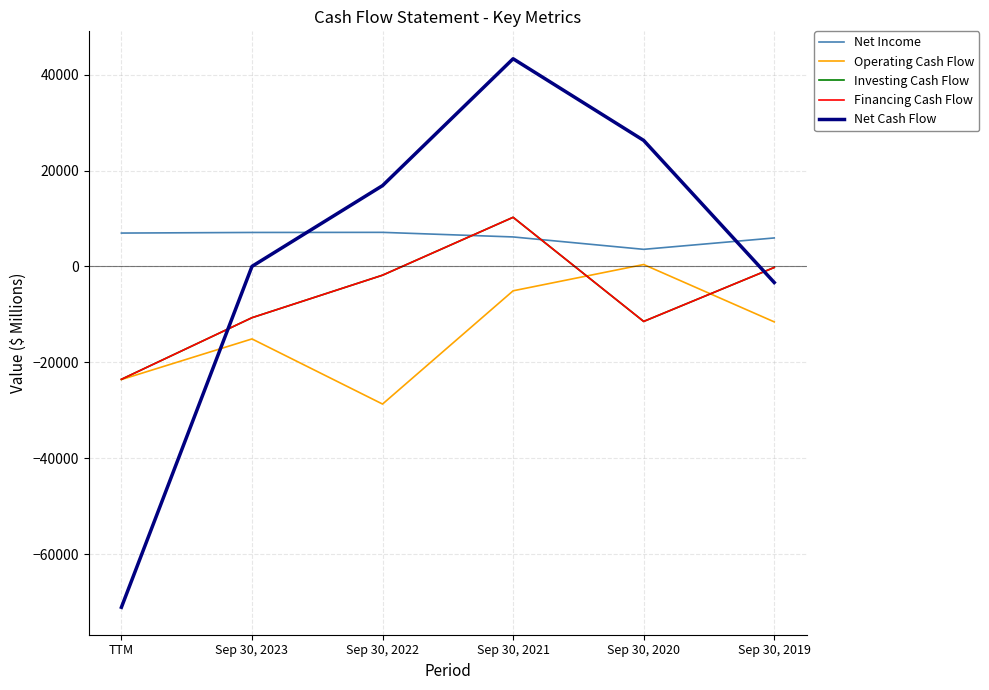

Does the chart have visible grid lines?

Yes